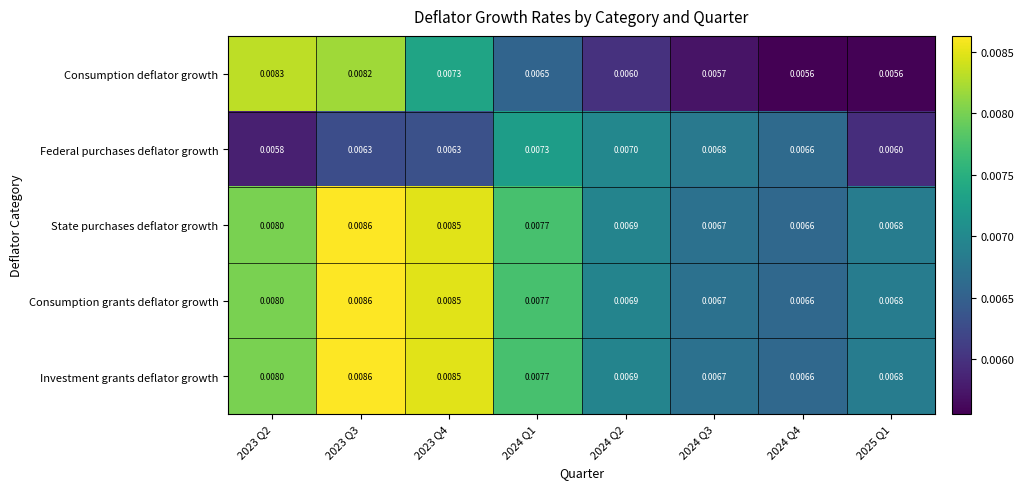

Which series changed the most between 2024 Q3 and 2024 Q4?

Federal purchases deflator growth